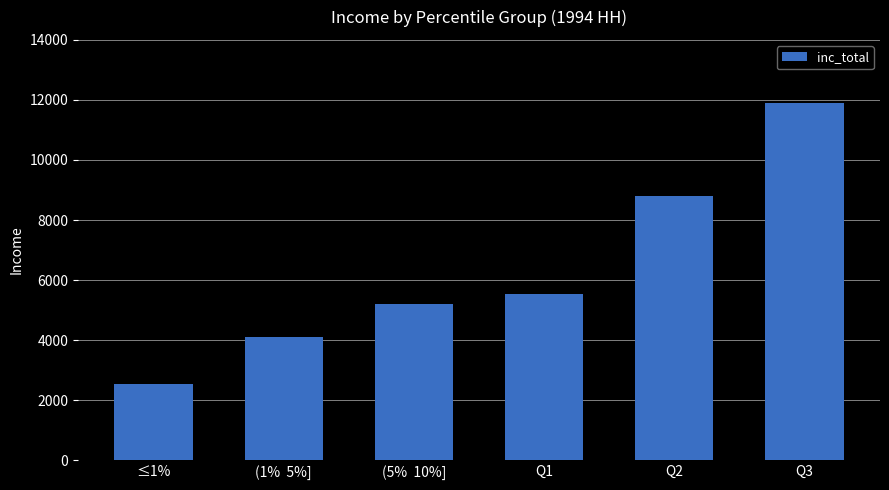

The value at (5%  10%] is 8556.9. True or false?

False